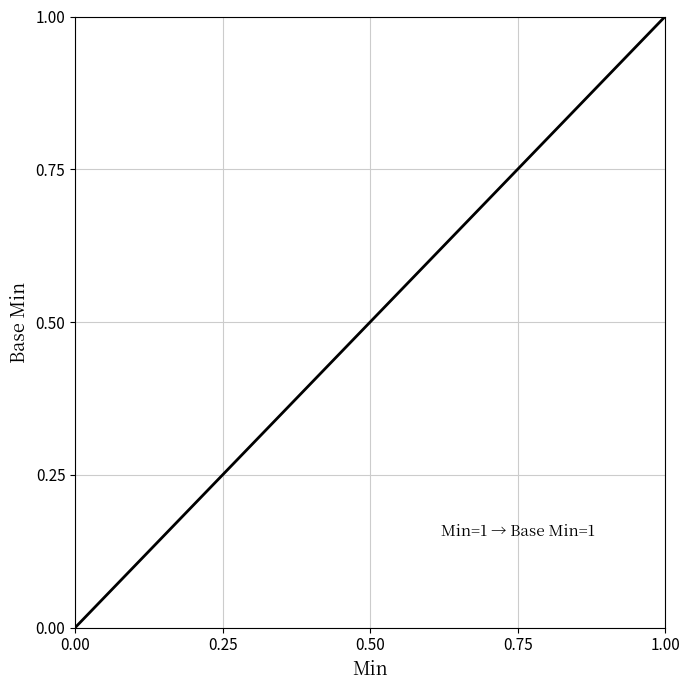

How many lines are shown in the chart?

1